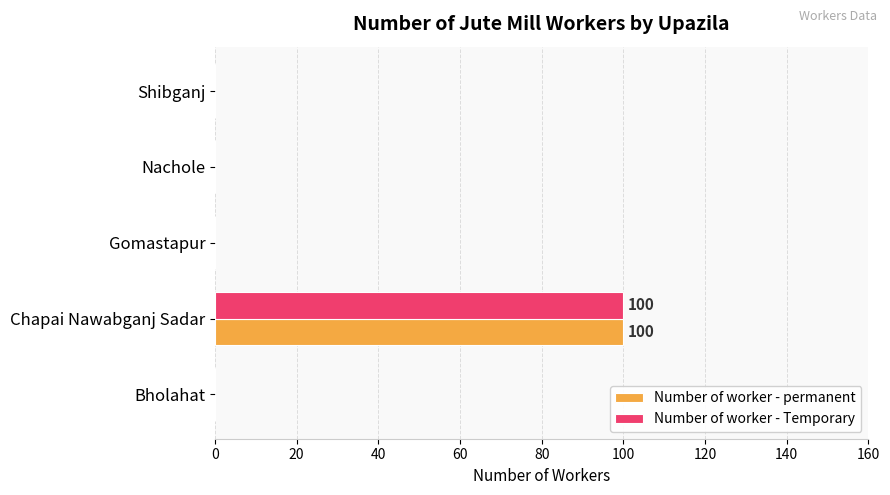

At which label does Number of worker - permanent reach its peak?

Chapai Nawabganj Sadar